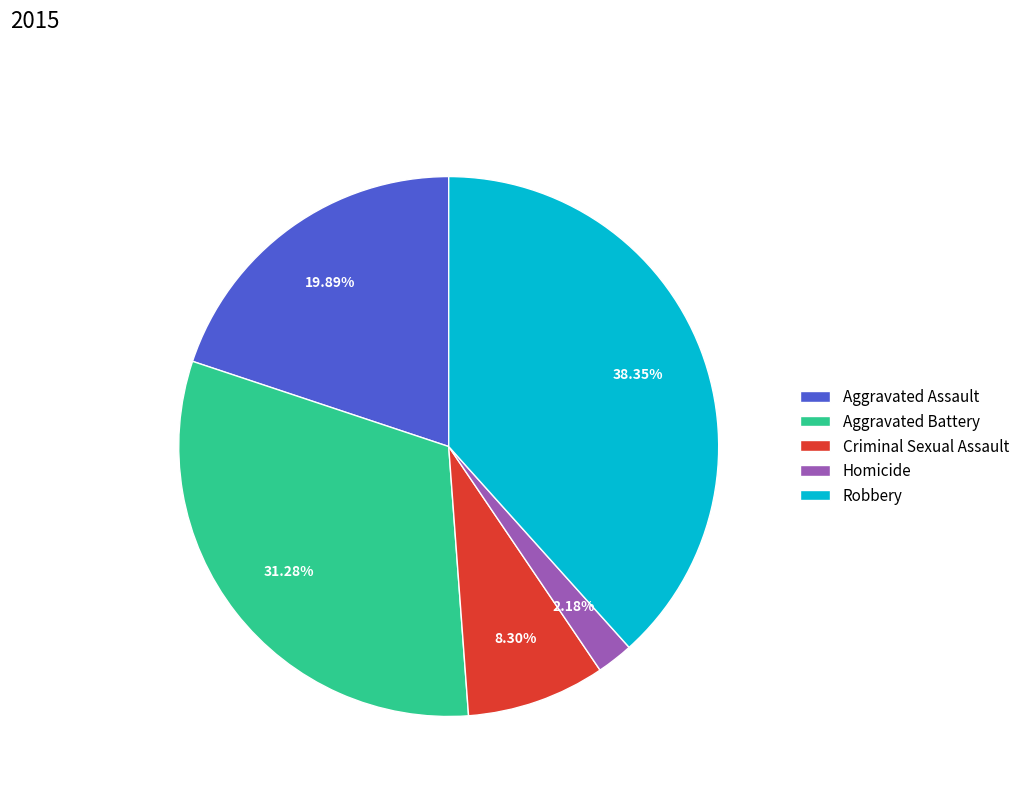

To the nearest percent, what is the combined percentage of Aggravated Battery and Homicide?

33%